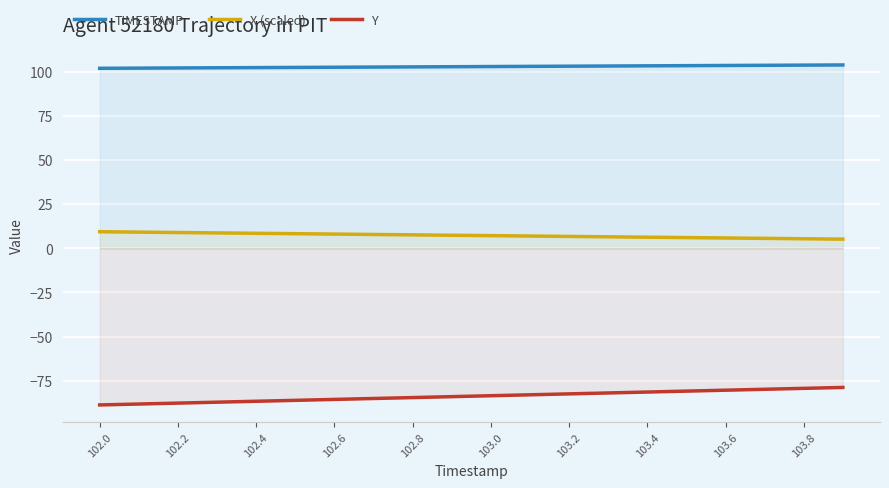

Which series has the largest total across all categories?

TIMESTAMP